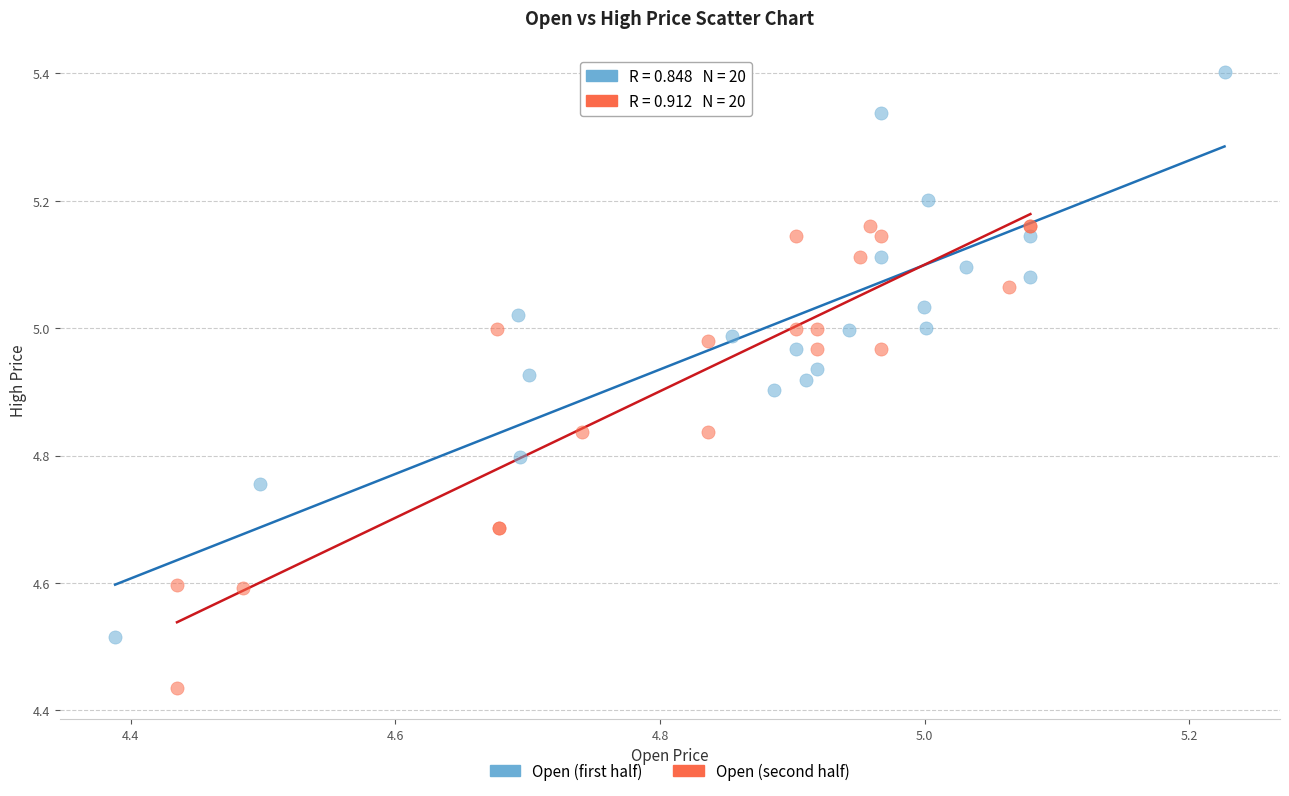

Which series has the widest spread of Y values?

Open (first half)